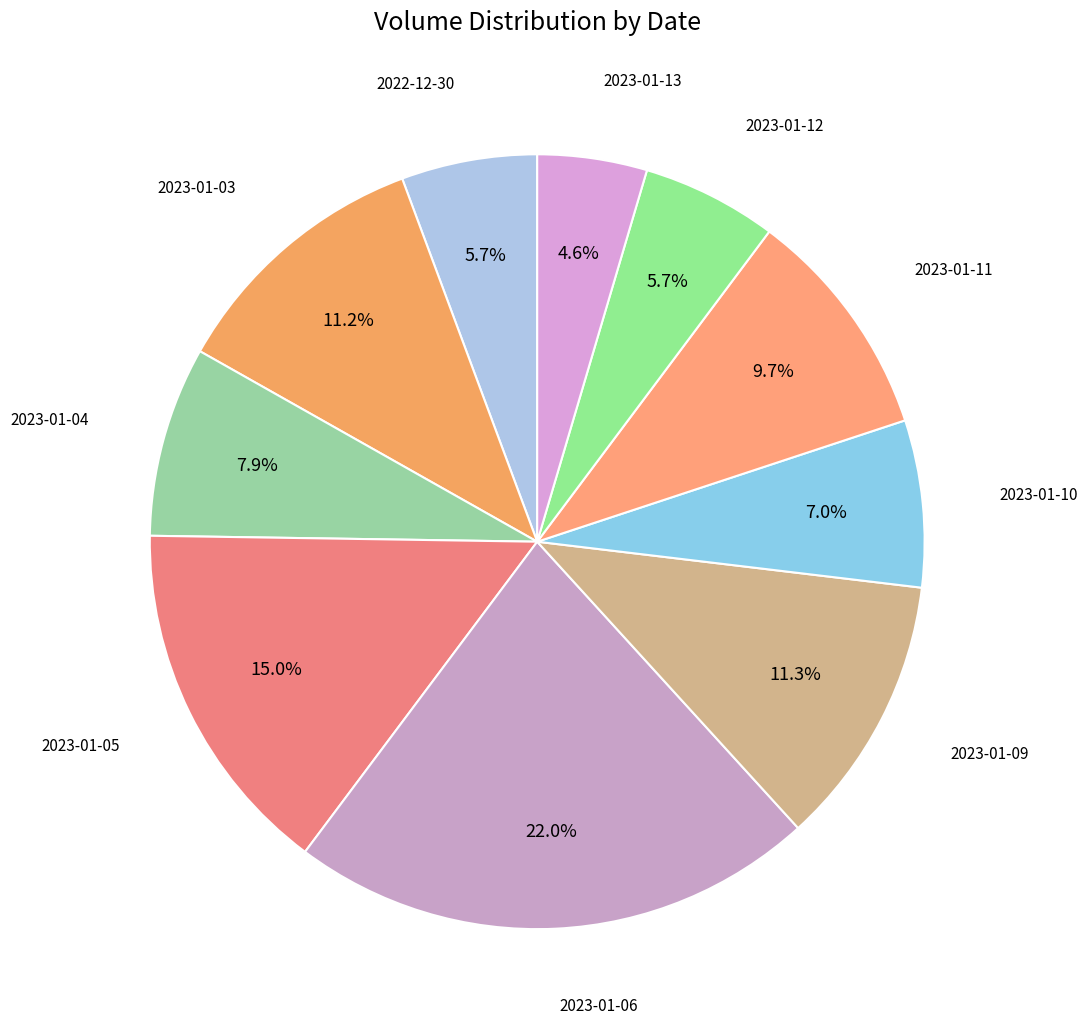

How many segments does this pie chart have?

10